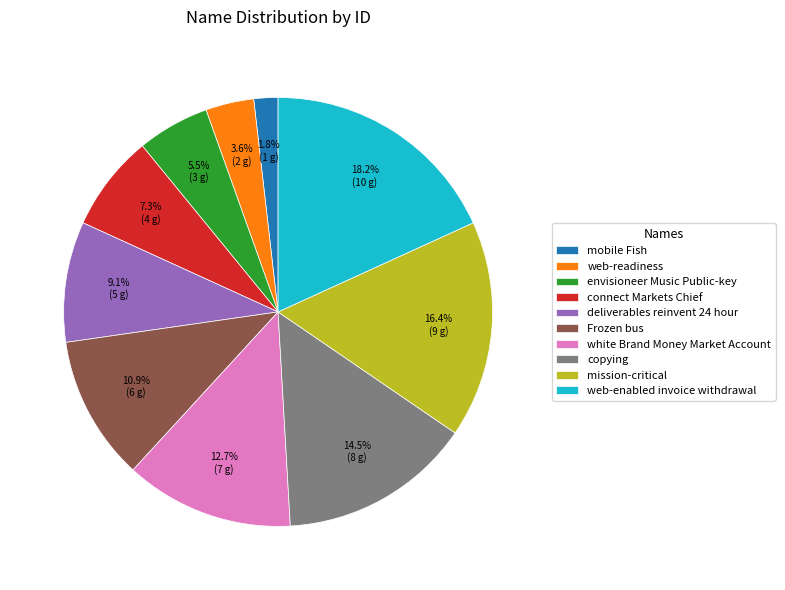

What is the smallest slice in the pie chart?

mobile Fish